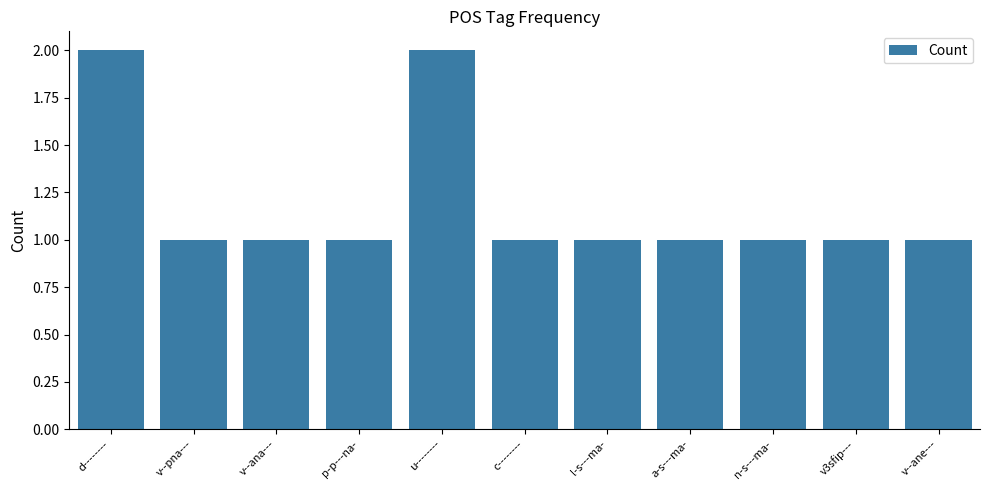

Reading left to right, what are all the values shown in this chart?

2	1	1	1	2	1	1	1	1	1	1